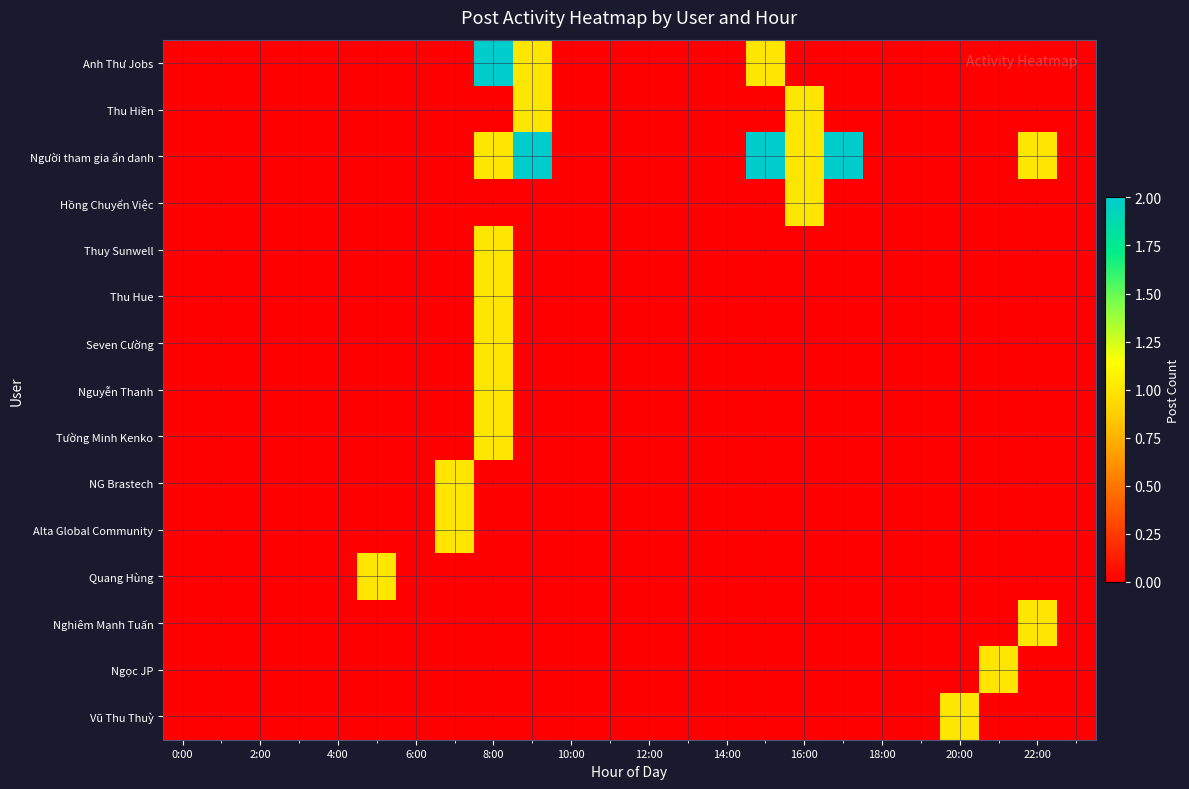

Between 0:00 and 12:00, which is larger?

0:00